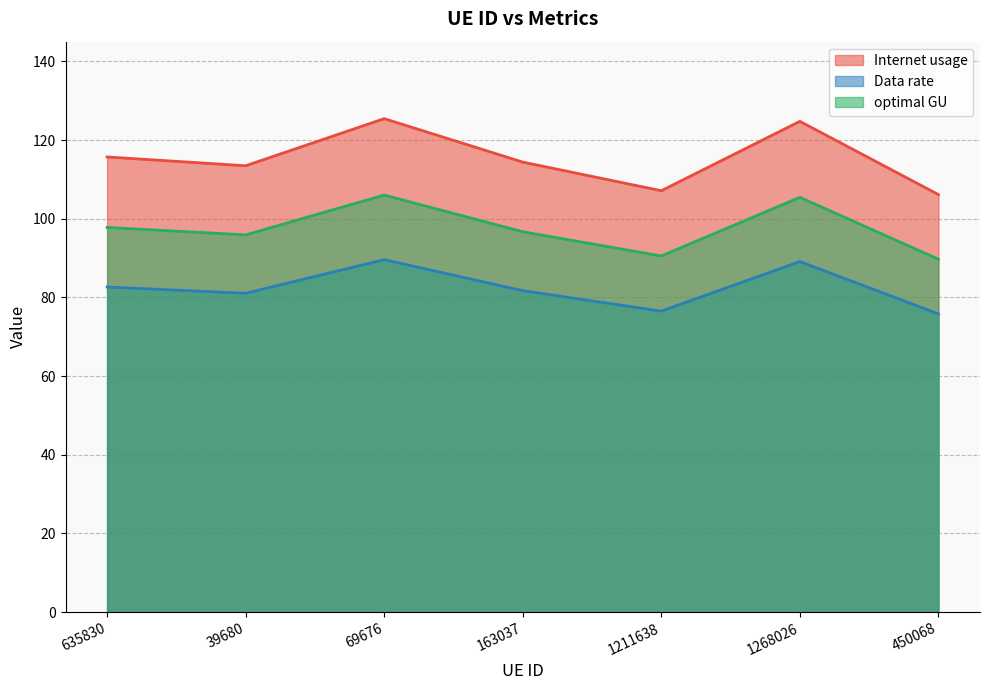

Reading left to right, list all the values displayed in this chart.

Internet usage: 635830=82.6	39680=81.0	69676=89.6	163037=81.7	1211638=76.5	1268026=89.1	450068=75.8
Data rate: 635830=115.7	39680=113.5	69676=125.4	163037=114.4	1211638=107.1	1268026=124.7	450068=106.1
optimal GU: 635830=97.8	39680=95.9	69676=106.0	163037=96.7	1211638=90.5	1268026=105.4	450068=89.7